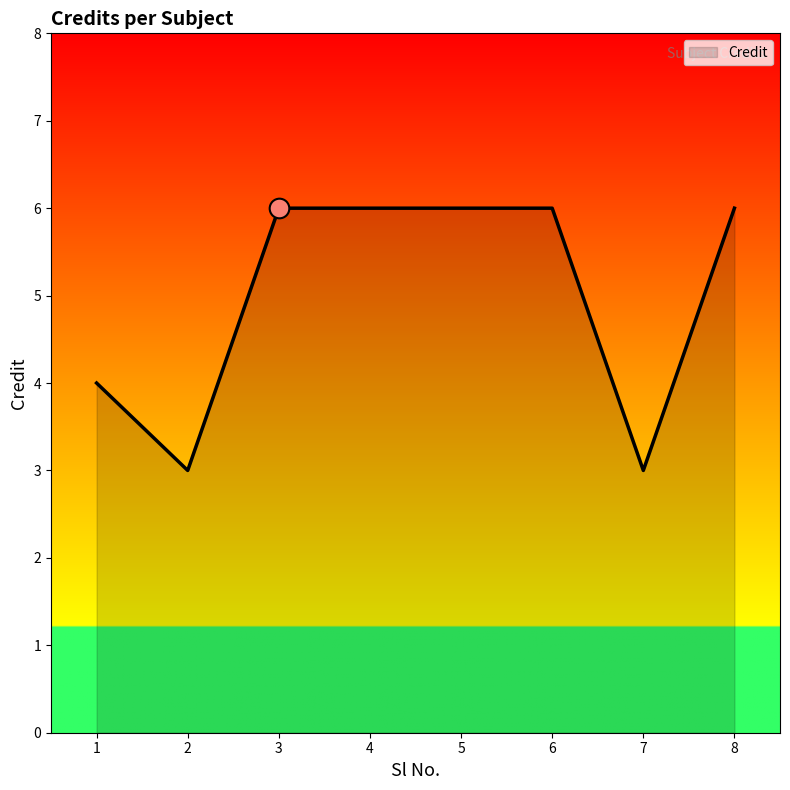

What is the change in value from 1 to 2?

-1